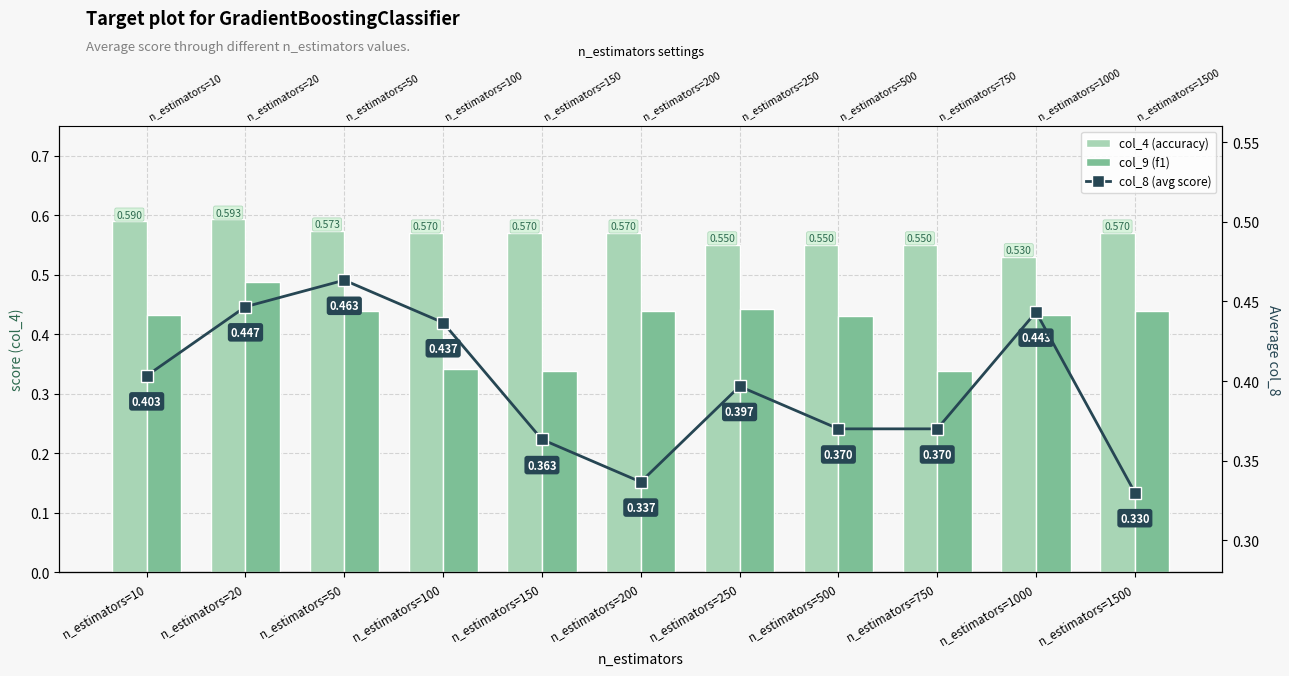

Are the bars grouped side by side (vs. stacked)?

Yes